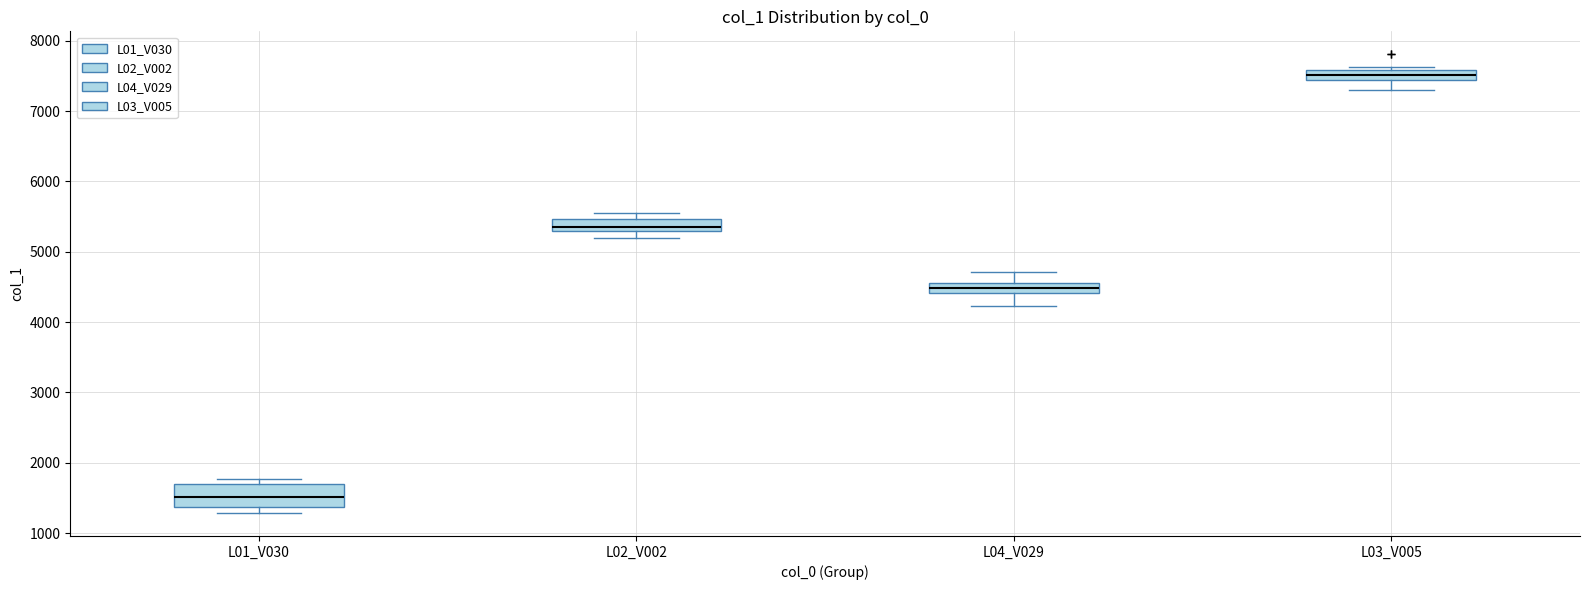

Where is the upper edge of the box for L02_V002 on the y-axis? The values are not printed on the chart, so give them approximately, as read against the axis.

5500